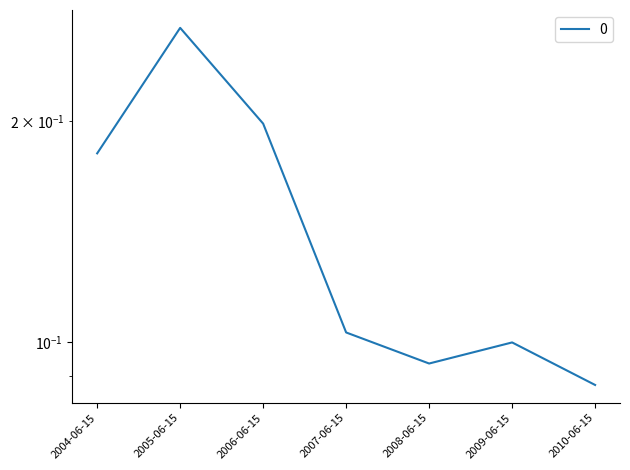

Reading left to right, extract all data points from this chart.

2004-06-15=0.2	2005-06-15=0.3	2006-06-15=0.2	2007-06-15=0.1	2008-06-15=0.1	2009-06-15=0.1	2010-06-15=0.1